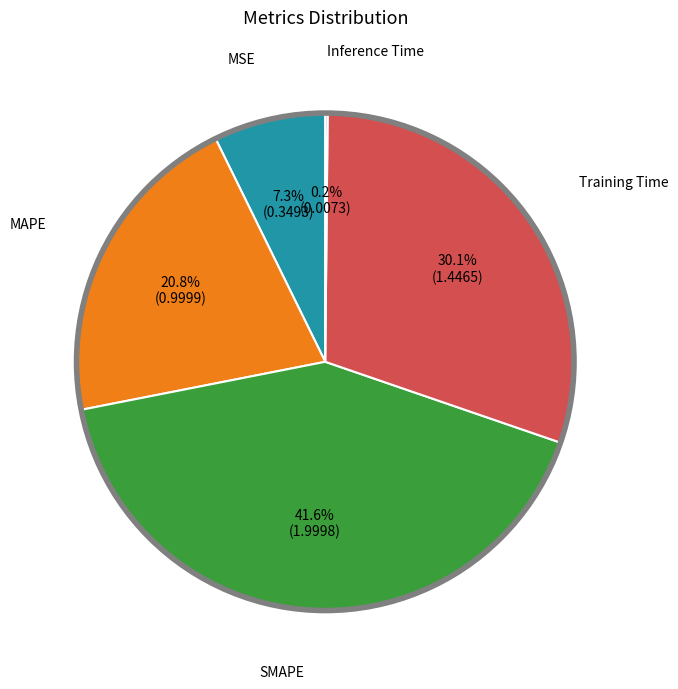

Do MSE and SMAPE together represent more than half of the pie?

No